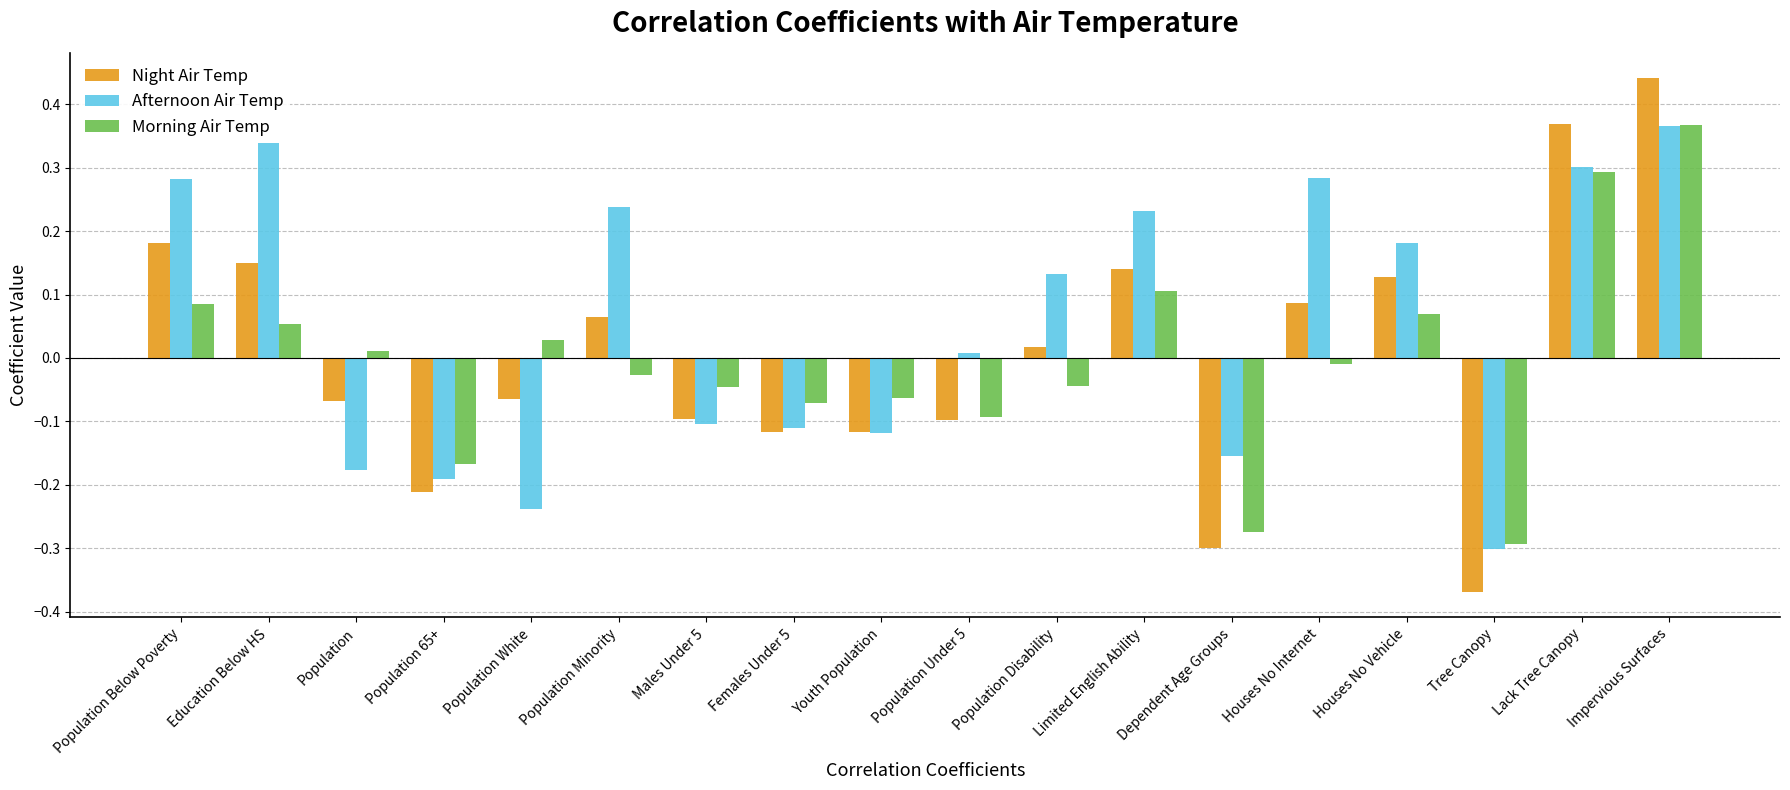

How many data points in Afternoon Air Temp are less than 0?

8